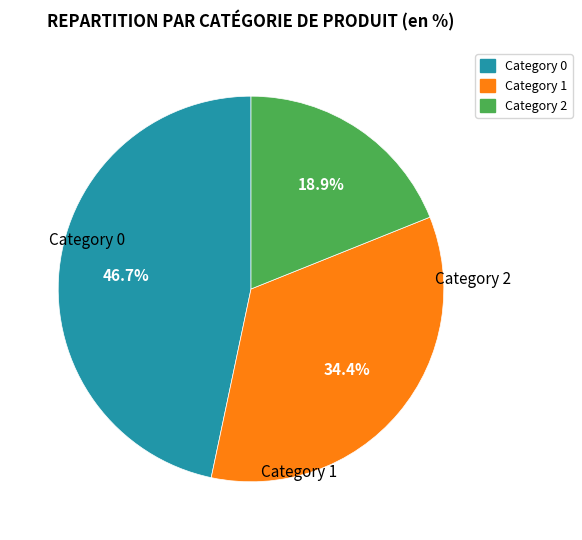

Does any single category account for the majority?

No